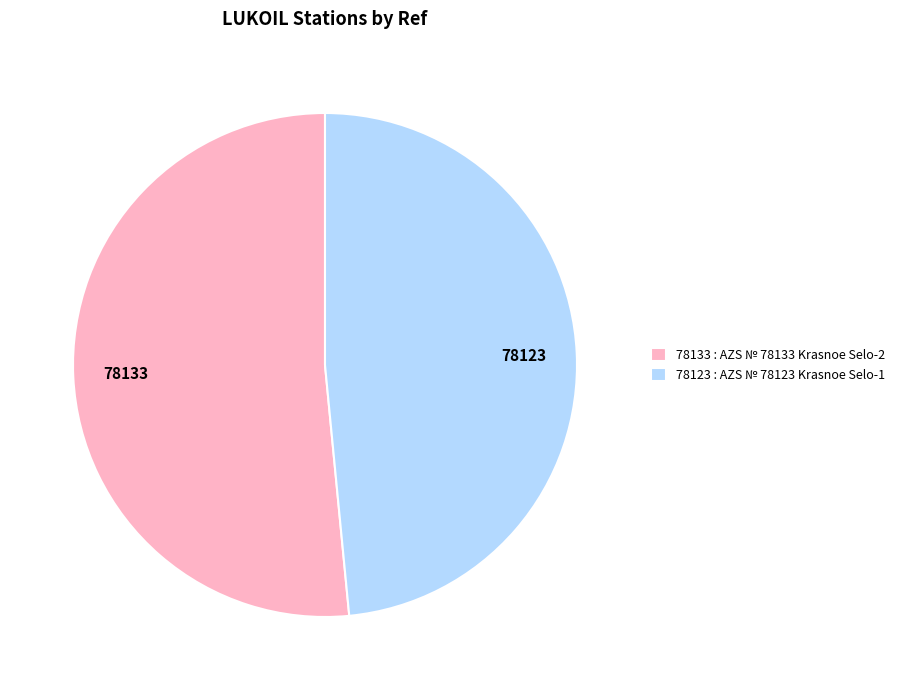

How many slices are in this pie chart?

2